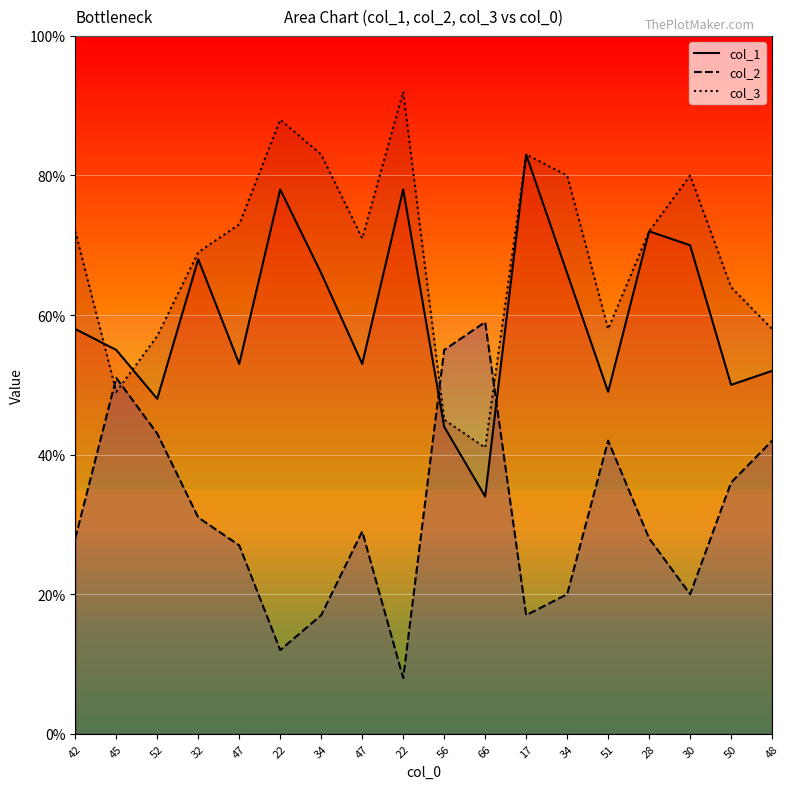

Where is the first local minimum for col_2?

22